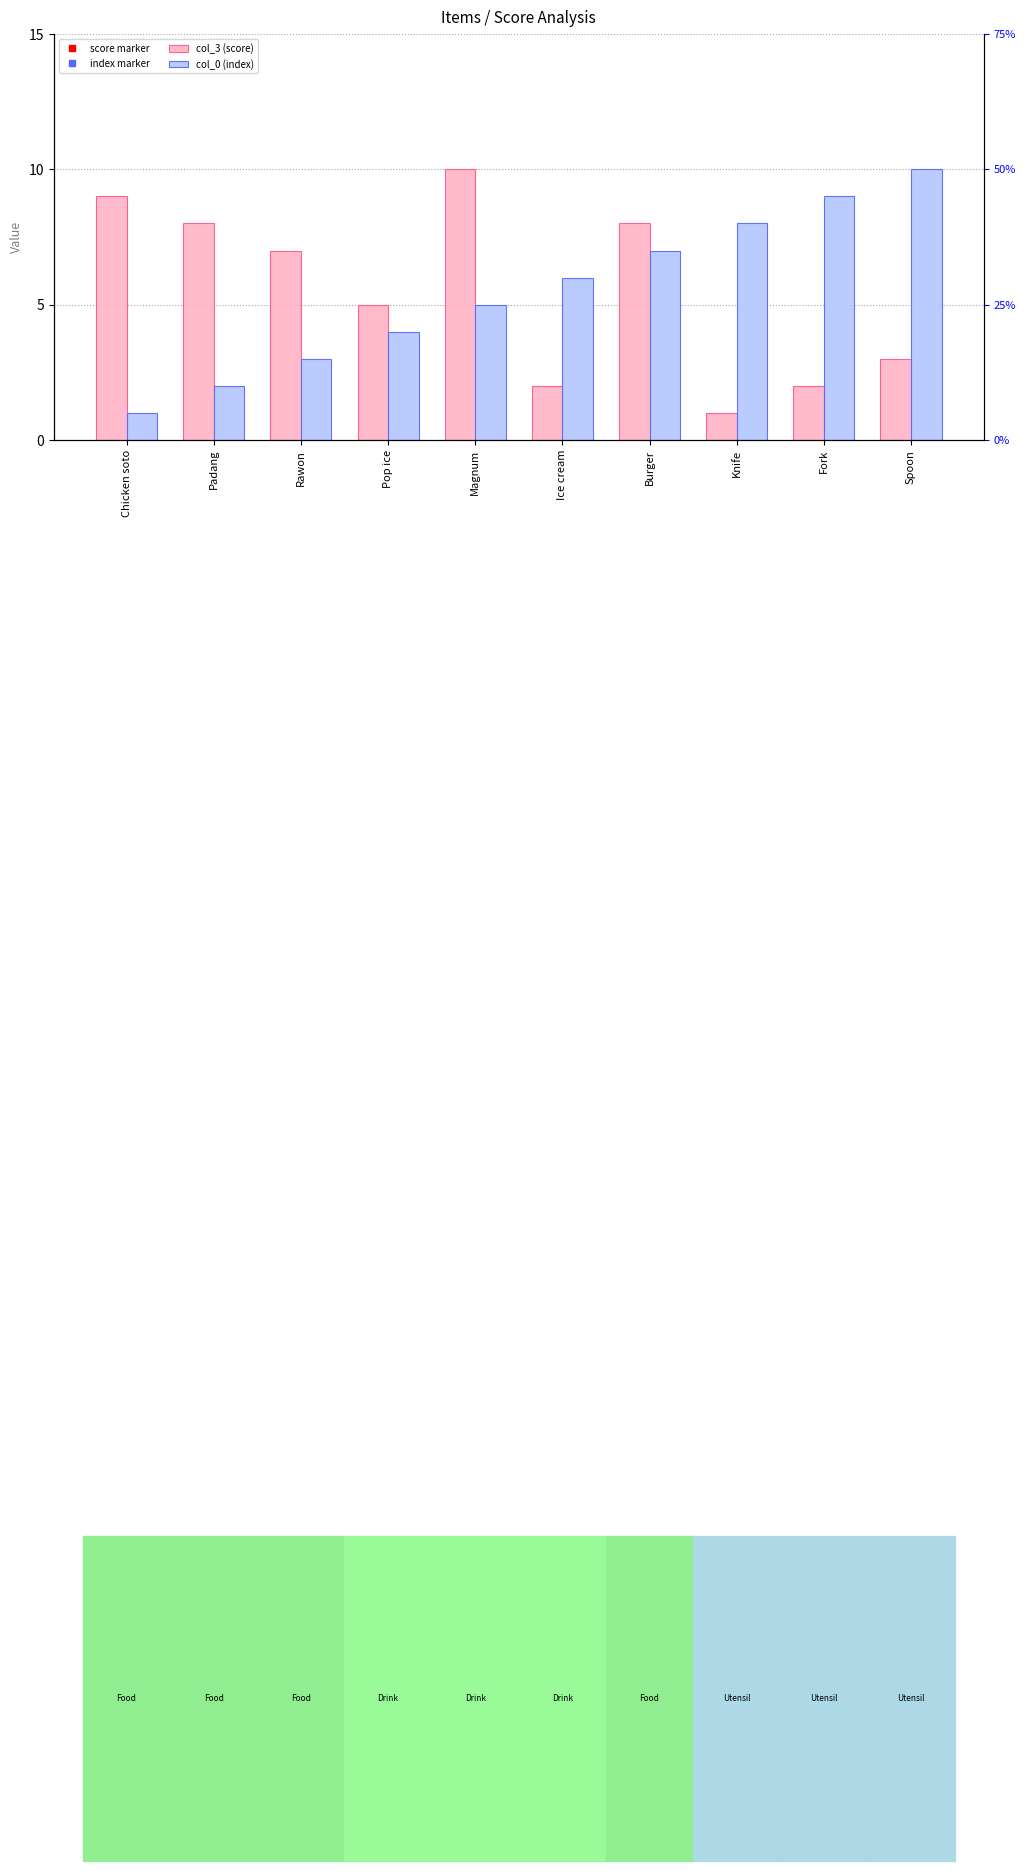

What is the difference between the col_3 (score) values at Padang and Rawon?

1